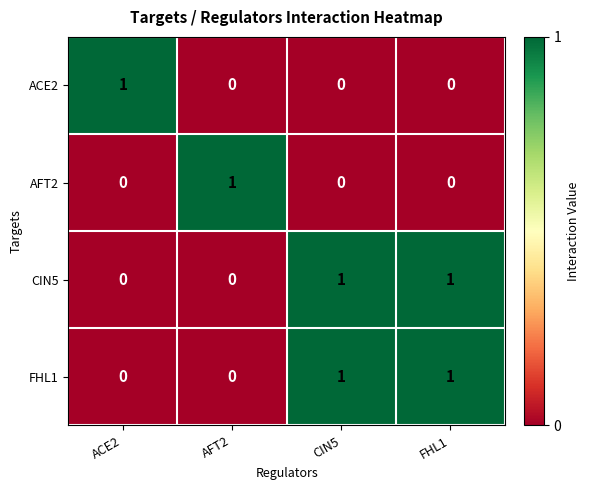

Reading right to left, transcribe all the data shown in this chart.

ACE2: FHL1=0	CIN5=0	AFT2=0	ACE2=1
AFT2: FHL1=0	CIN5=0	AFT2=1	ACE2=0
CIN5: FHL1=1	CIN5=1	AFT2=0	ACE2=0
FHL1: FHL1=1	CIN5=1	AFT2=0	ACE2=0